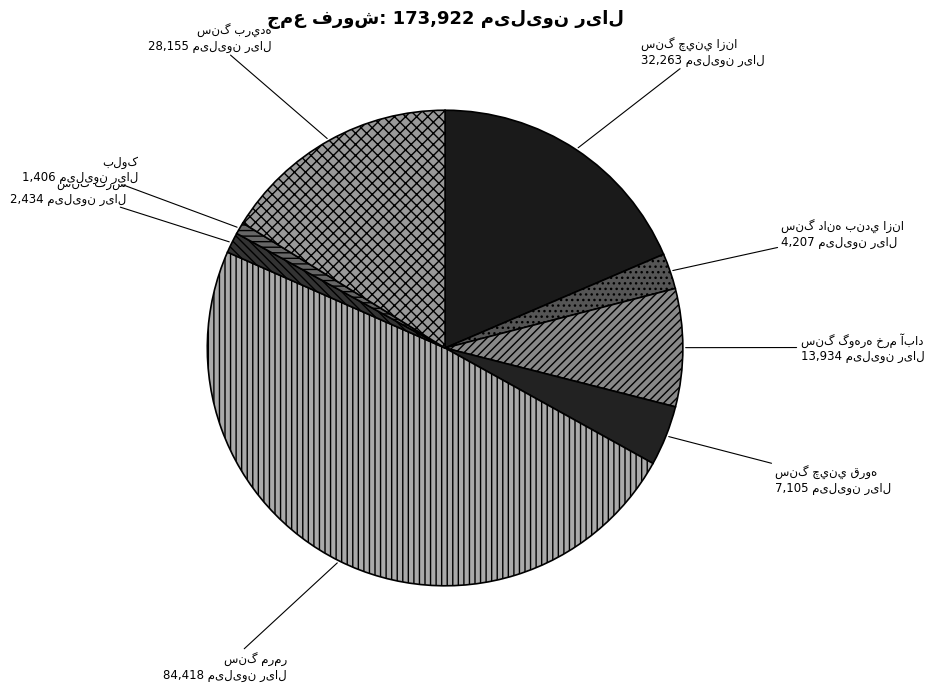

Count the number of slices in the pie.

8